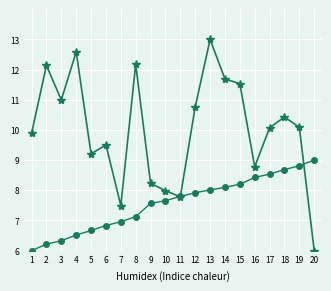

What is the maximum value shown in the chart?

13.0